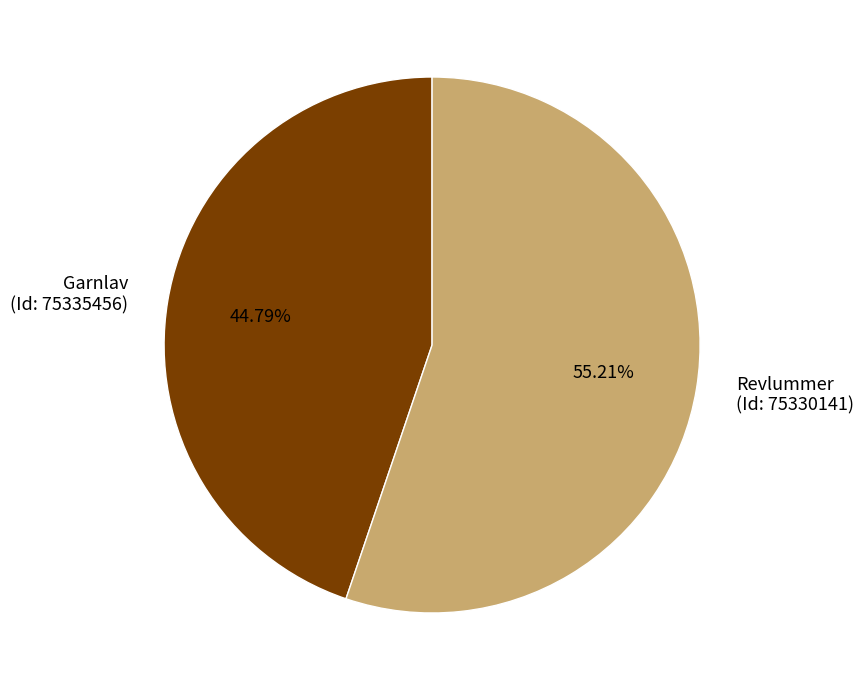

Is there any slice that represents more than half of the pie?

Yes